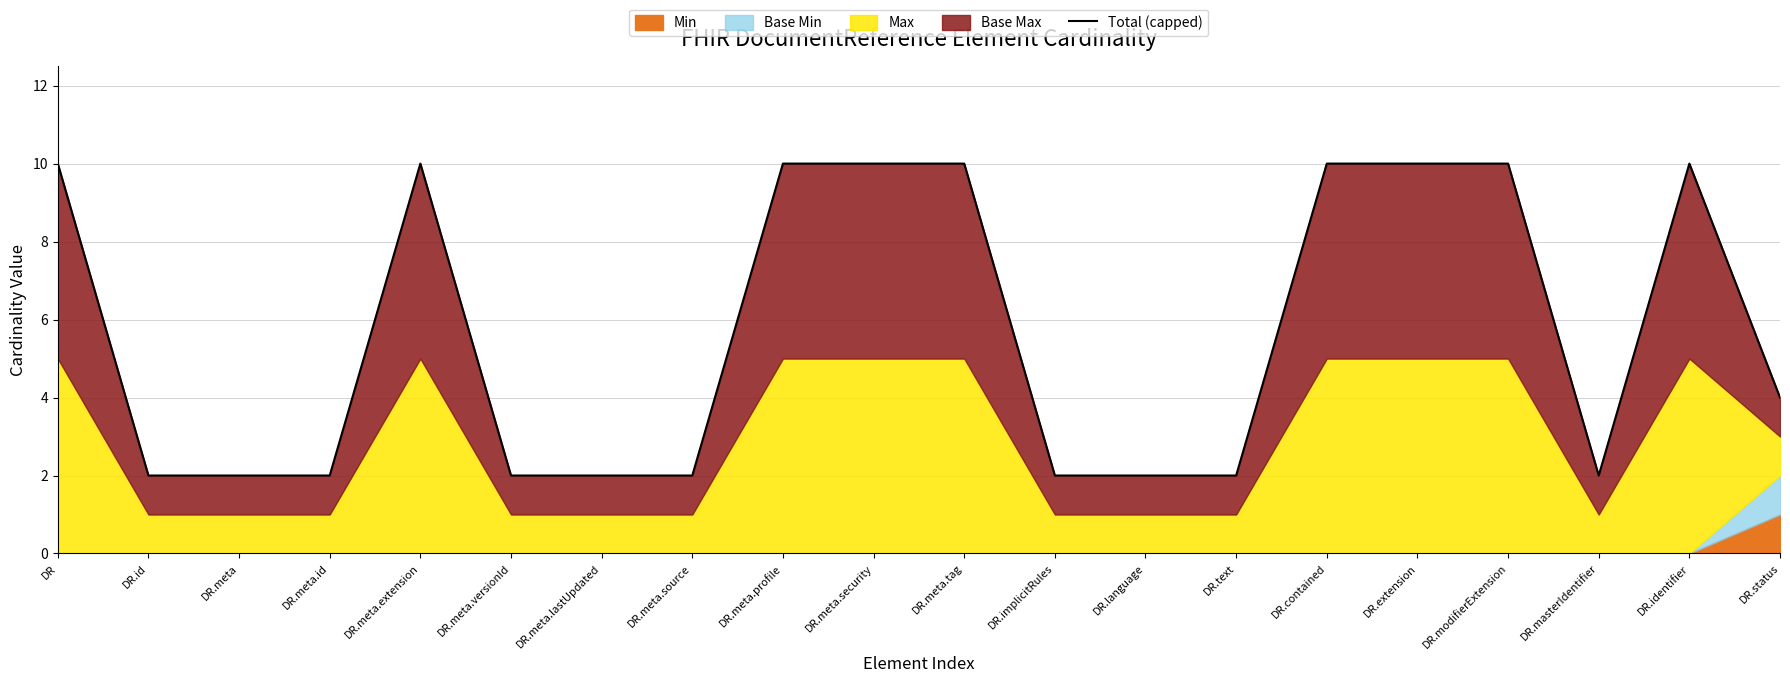

Where does the data first go above 4?

DR